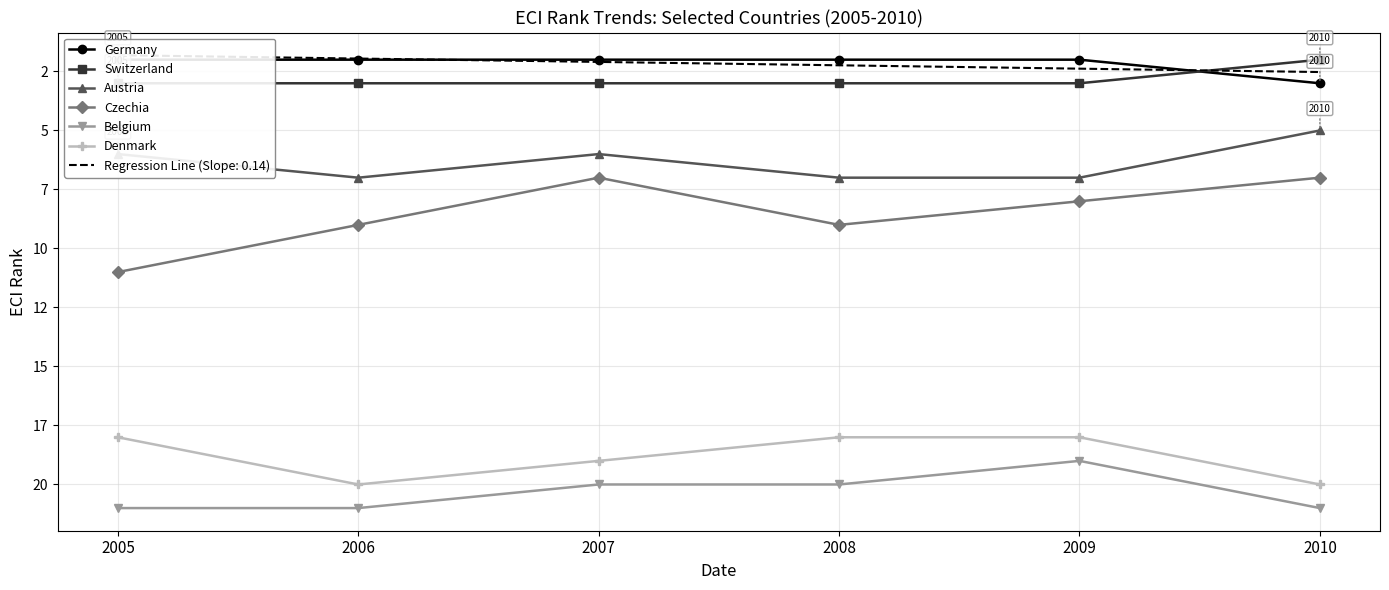

Reading left to right, what are all the values shown in this chart?

Germany: 2005=2	2006=2	2007=2	2008=2	2009=2	2010=3
Switzerland: 2005=3	2006=3	2007=3	2008=3	2009=3	2010=2
Austria: 2005=6	2006=7	2007=6	2008=7	2009=7	2010=5
Czechia: 2005=11	2006=9	2007=7	2008=9	2009=8	2010=7
Belgium: 2005=21	2006=21	2007=20	2008=20	2009=19	2010=21
Denmark: 2005=18	2006=20	2007=19	2008=18	2009=18	2010=20